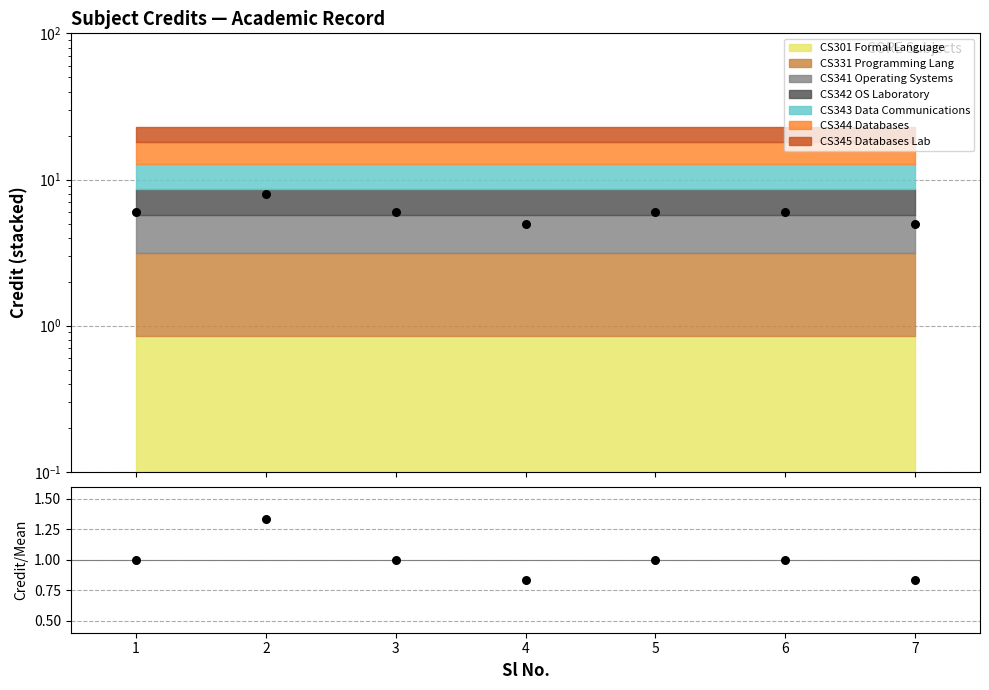

Is the value of Credit/Mean at 3 greater than the value of Actual Credits at 7?

No